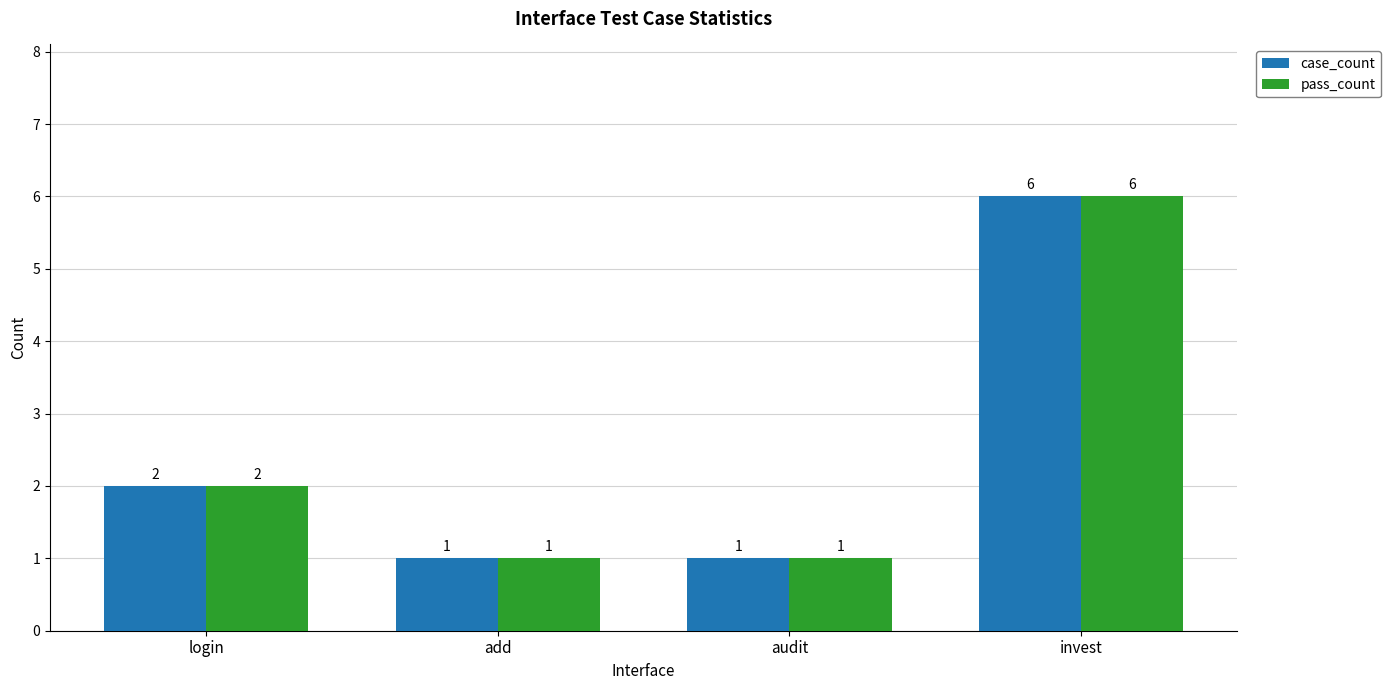

At which label is pass_count closest to 3?

login